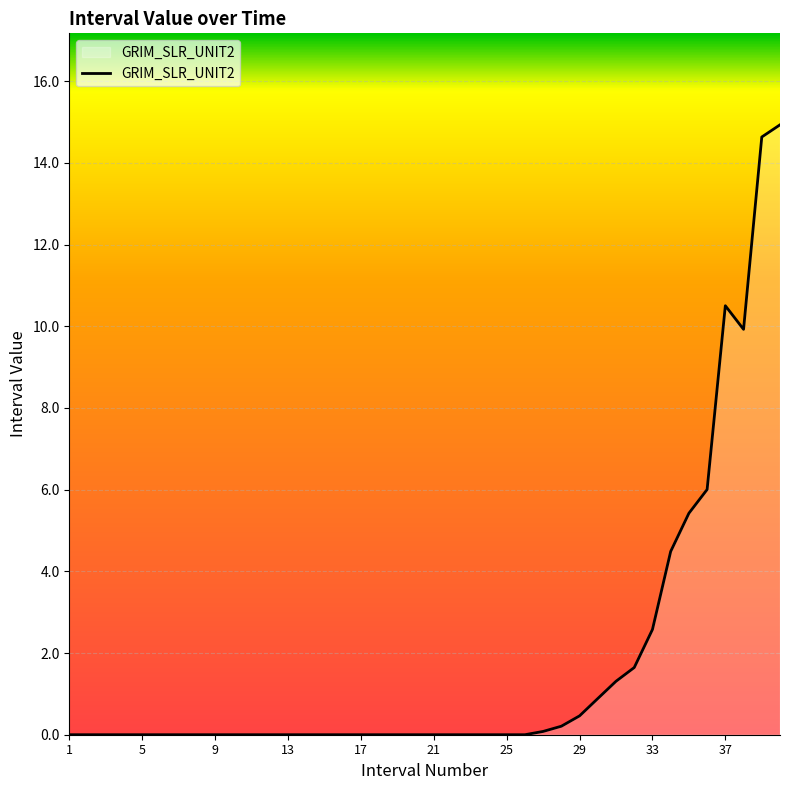

What is the difference between the maximum and minimum values?

14.9